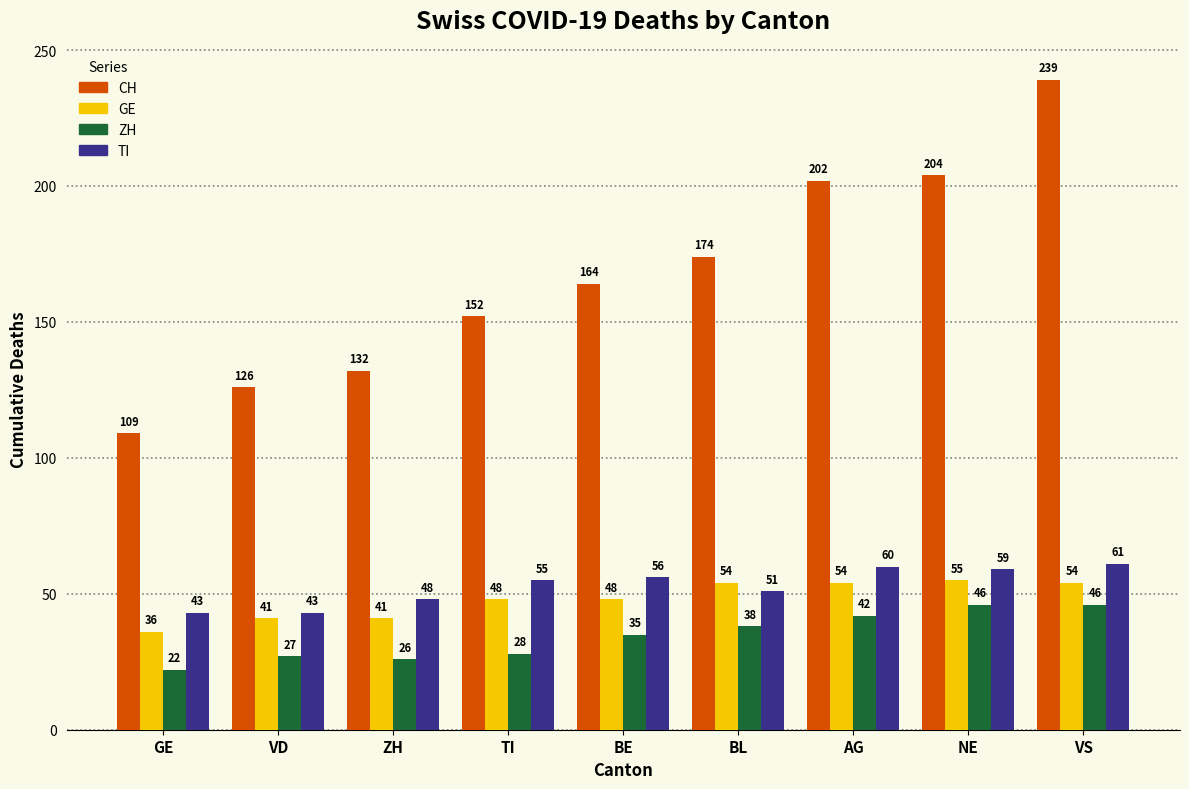

How many data points in GE are less than 48?

3